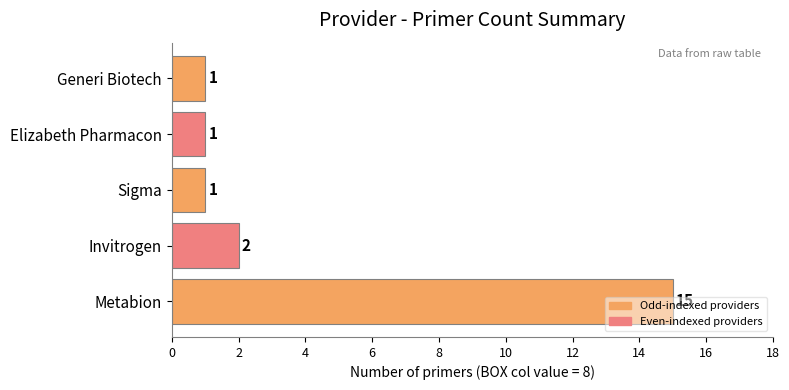

Where is the data nearest to the value 8?

Invitrogen